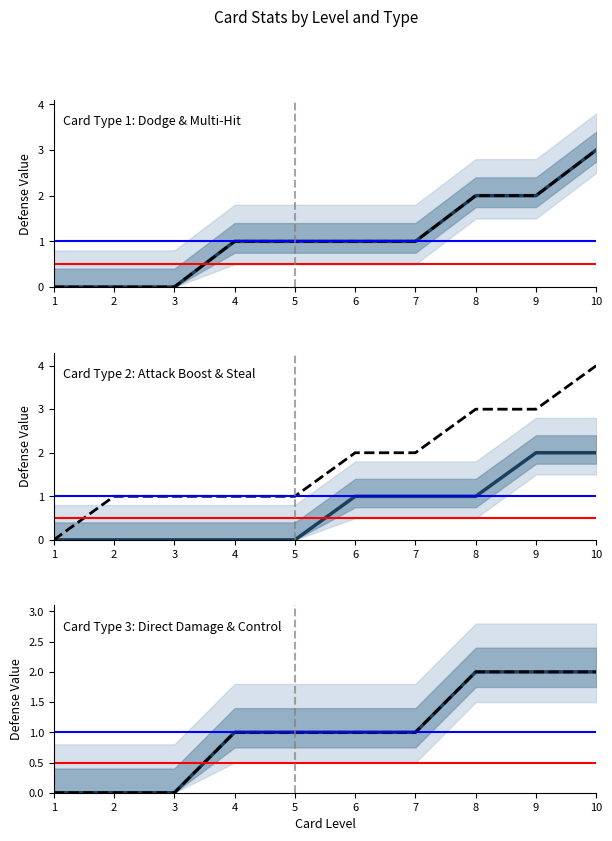

At 5, list the series in order from largest to smallest.

Card Type 1 (Defense), Card Type 1 (Attack), Card Type 2 (Attack), Card Type 3 (Defense), Card Type 3 (Attack), Card Type 2 (Defense)